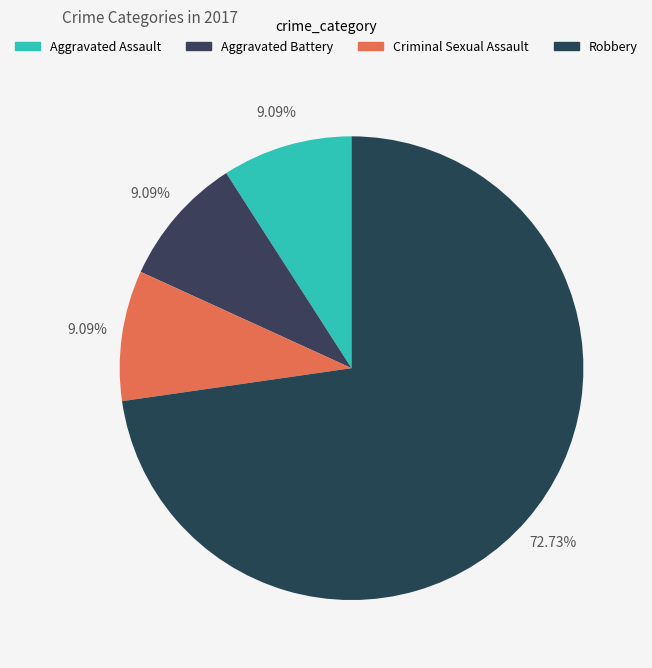

Combined, do Criminal Sexual Assault and Aggravated Battery account for over 50%?

No